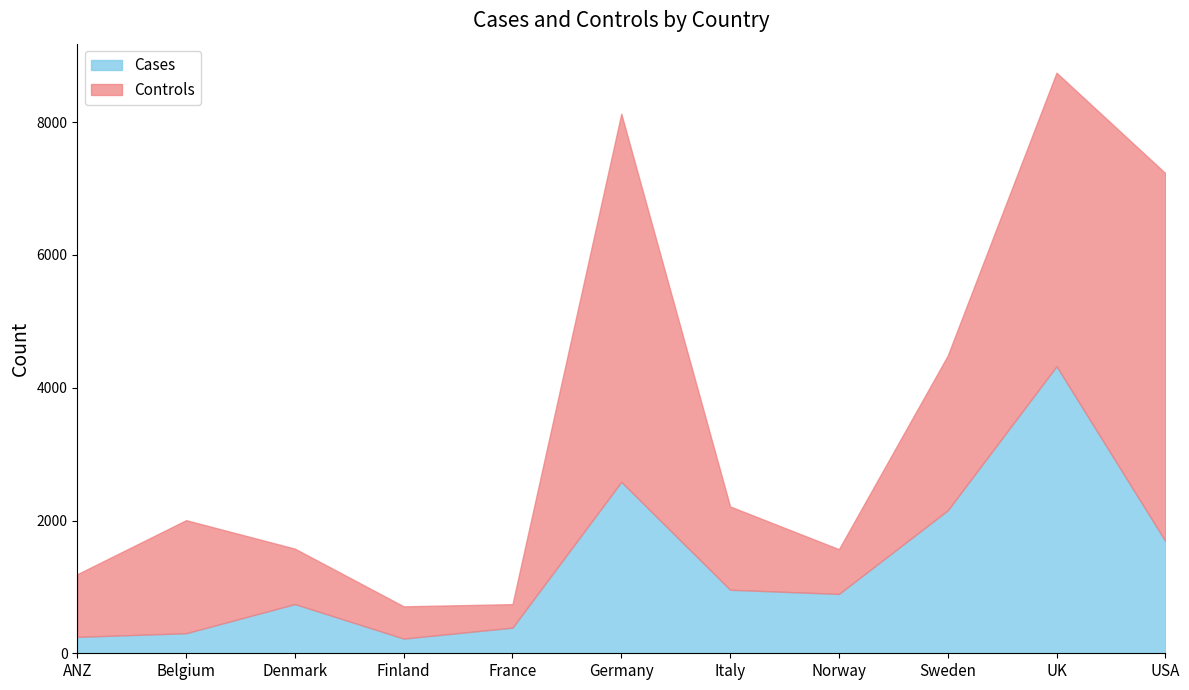

True or false: SNPs and Controls cross at least once.

False